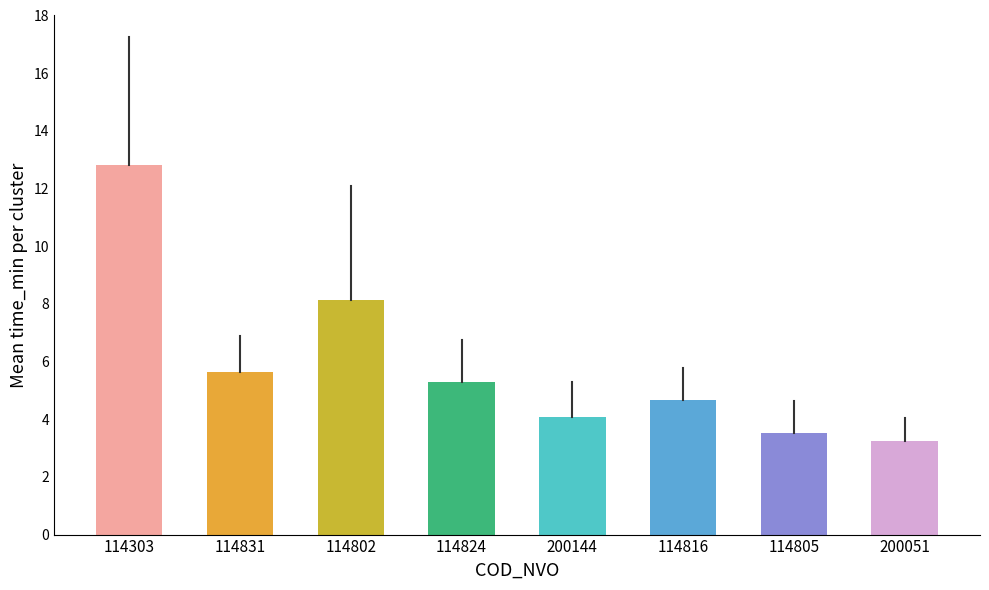

What is the minimum value shown in the chart?

3.3